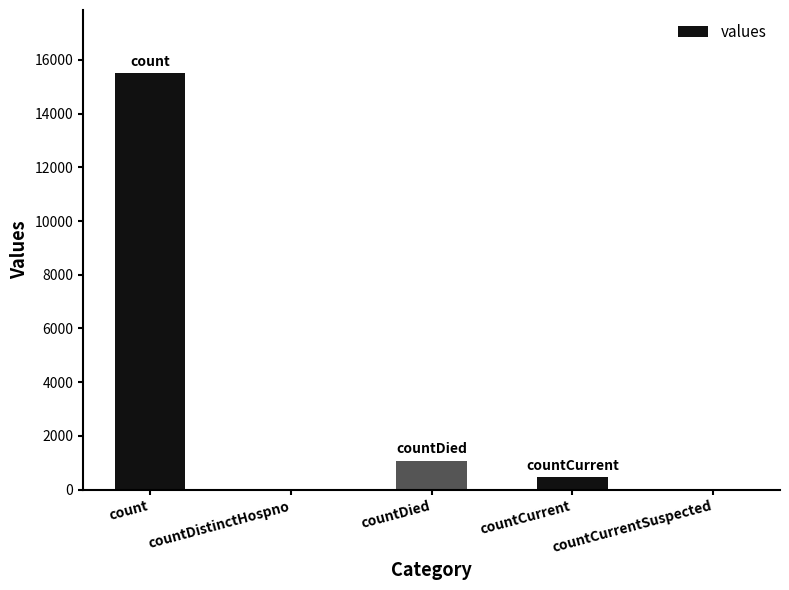

Between countDied and countDistinctHospno, which is larger?

countDied